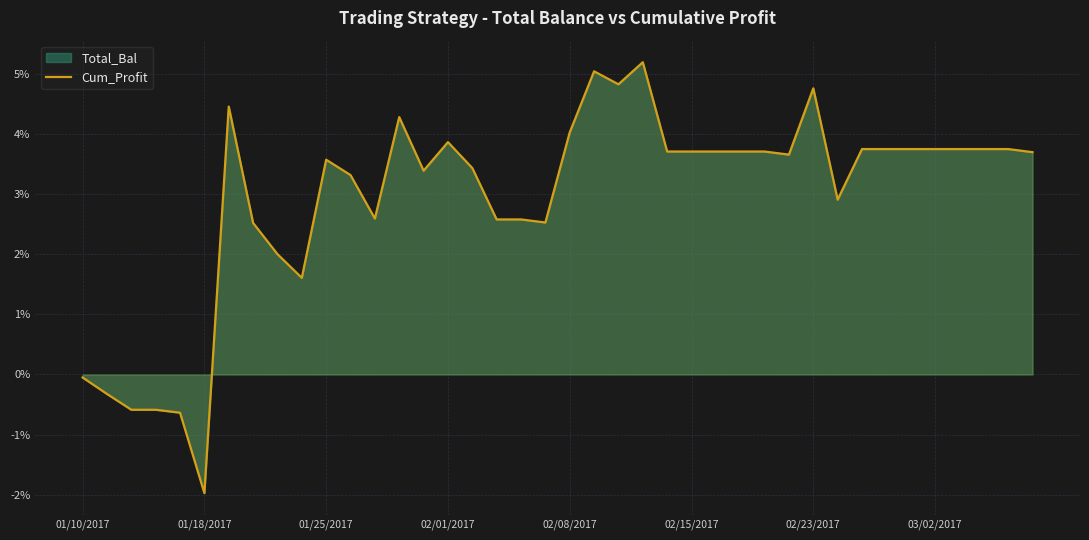

Reading left to right, what are all the values shown in this chart?

-0.0	-0.3	-0.6	-0.6	-0.6	-2.0	4.5	2.5	2.0	1.6	3.6	3.3	2.6	4.3	3.4	3.9	3.4	2.6	2.6	2.5	4.0	5.0	4.8	5.2	3.7	3.7	3.7	3.7	3.7	3.7	4.8	2.9	3.7	3.7	3.7	3.7	3.7	3.7	3.7	3.7